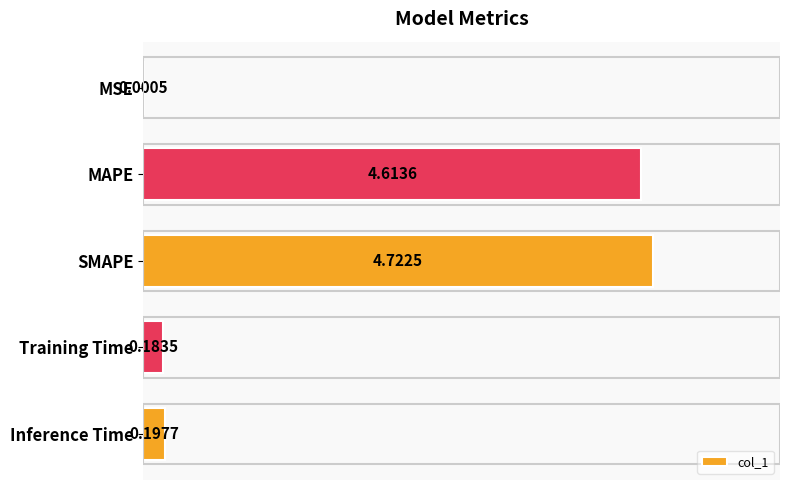

Count the number of data series in this chart.

1